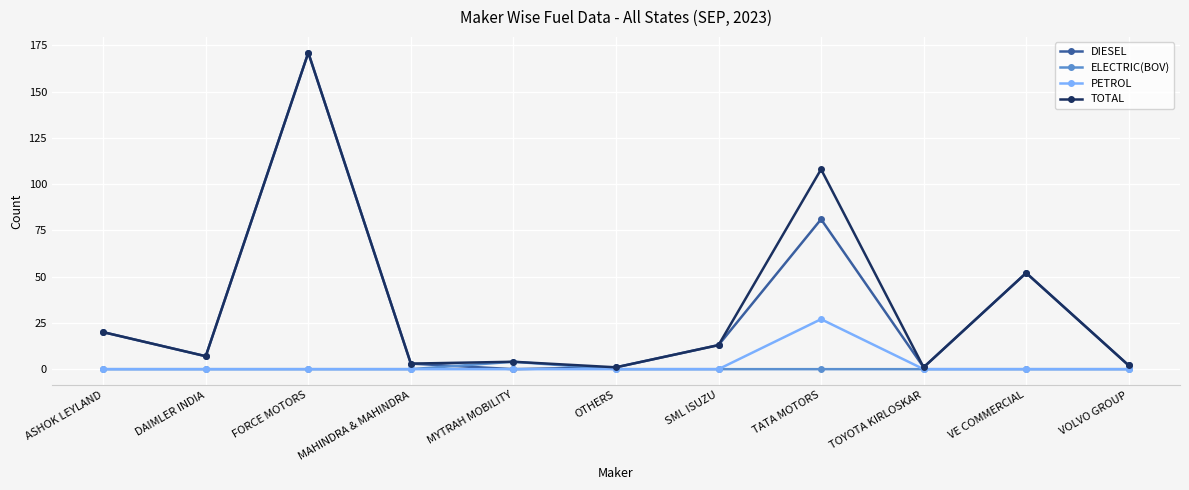

Which series has the widest spread of values?

DIESEL